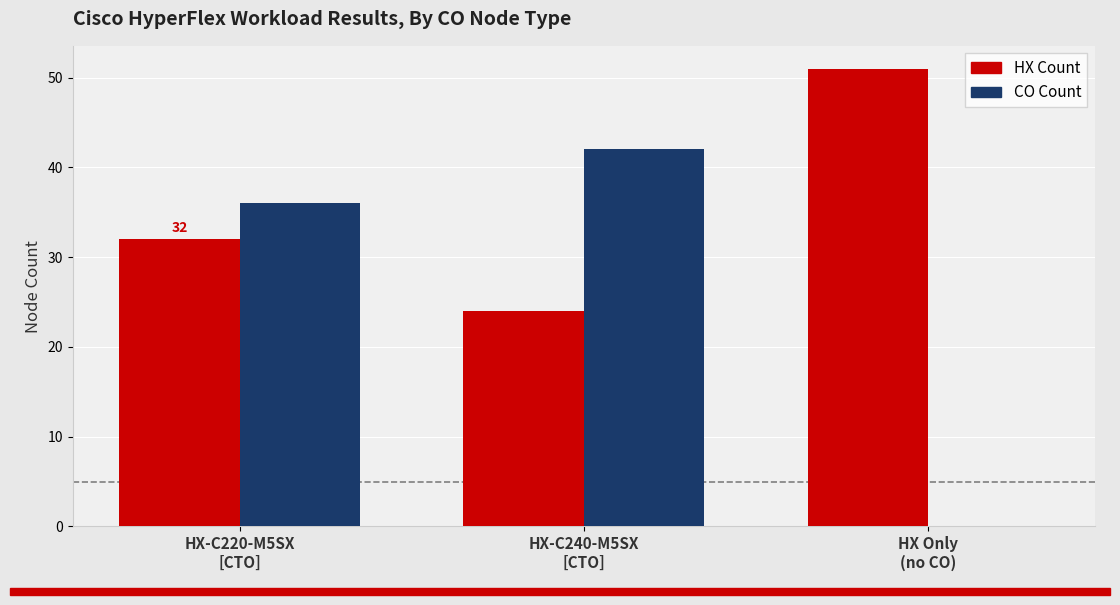

Reading left to right, list all the values displayed in this chart.

HX Count: HX-C220-M5SX
[CTO]=32	HX-C240-M5SX
[CTO]=24	HX Only
(no CO)=51
CO Count: HX-C220-M5SX
[CTO]=36	HX-C240-M5SX
[CTO]=42	HX Only
(no CO)=0